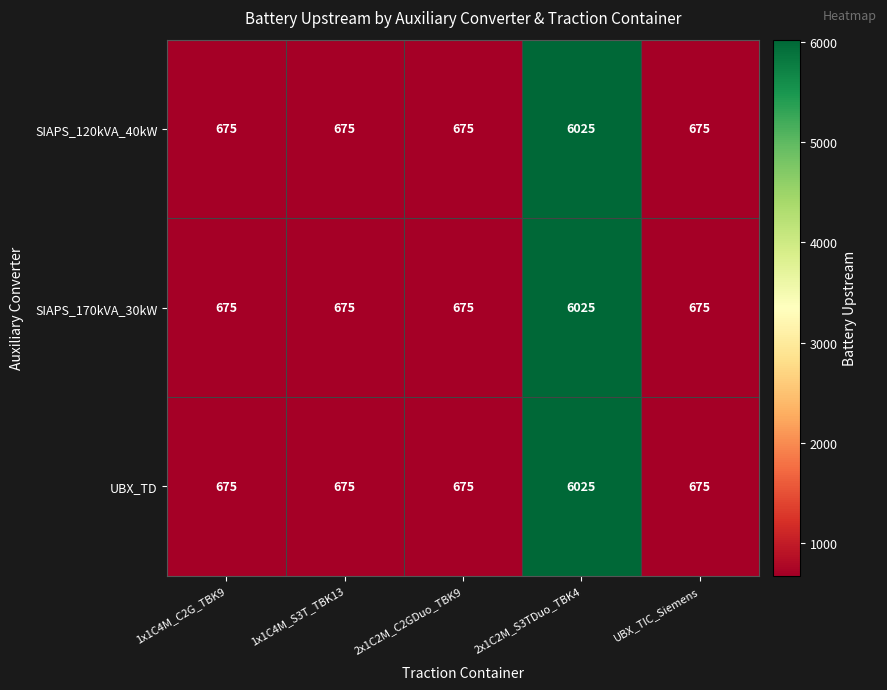

At which category is the sum across all series the highest?

2x1C2M_S3TDuo_TBK4